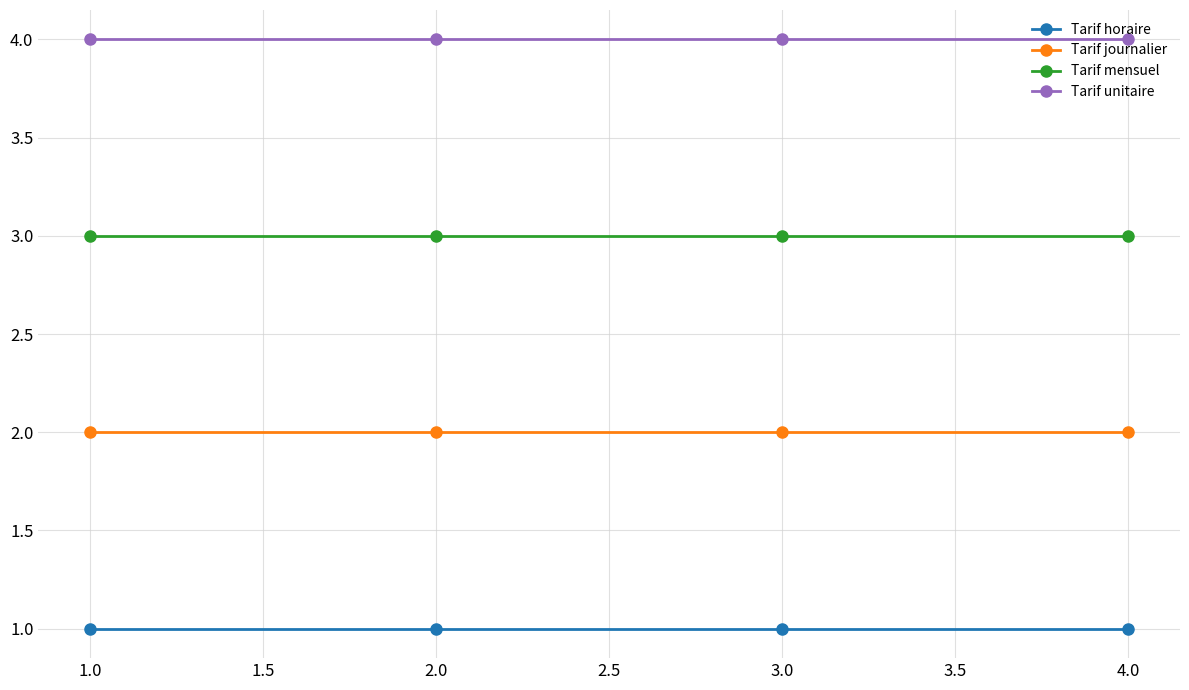

Does the chart display data point markers on the line(s)?

Yes